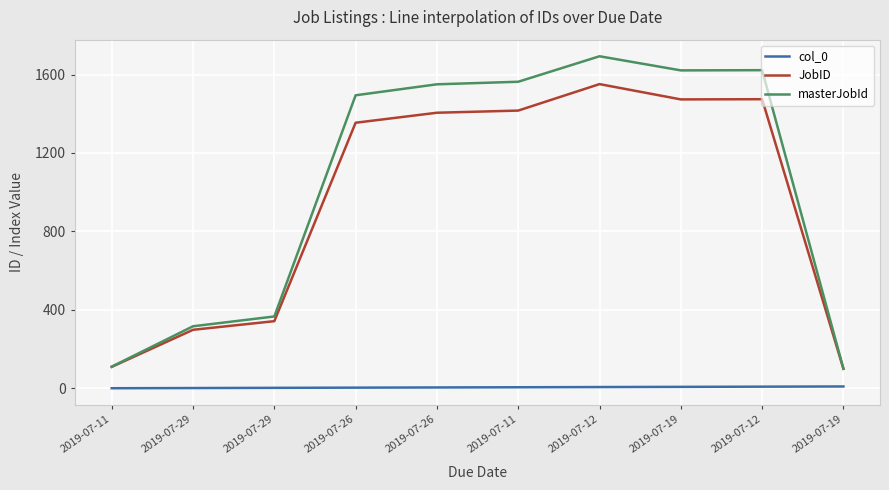

What is the value of the col_0 point at the 9th from the left?

6